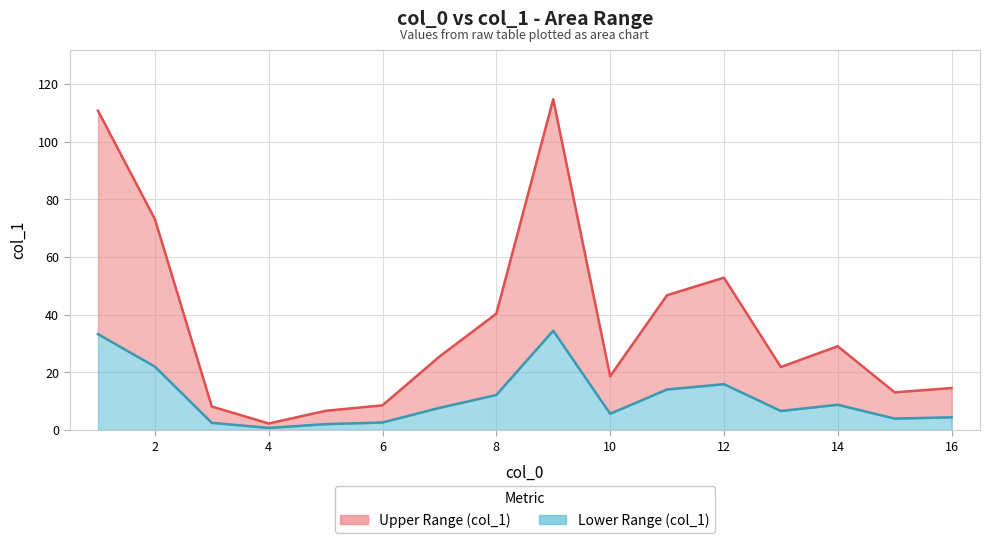

In col_1 (upper line), how many points are lower than both neighbors (excluding endpoints)?

4